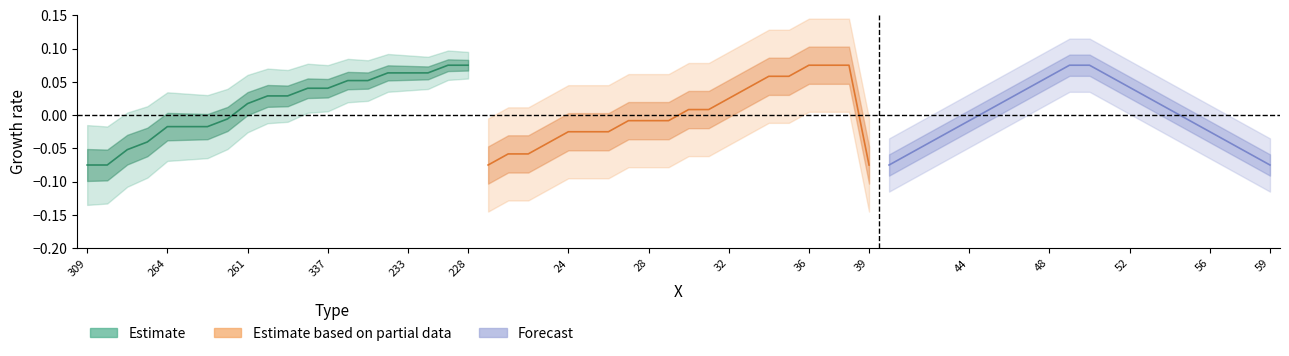

True or false: Estimate based on partial data has more than 2 points higher than both neighbors.

False